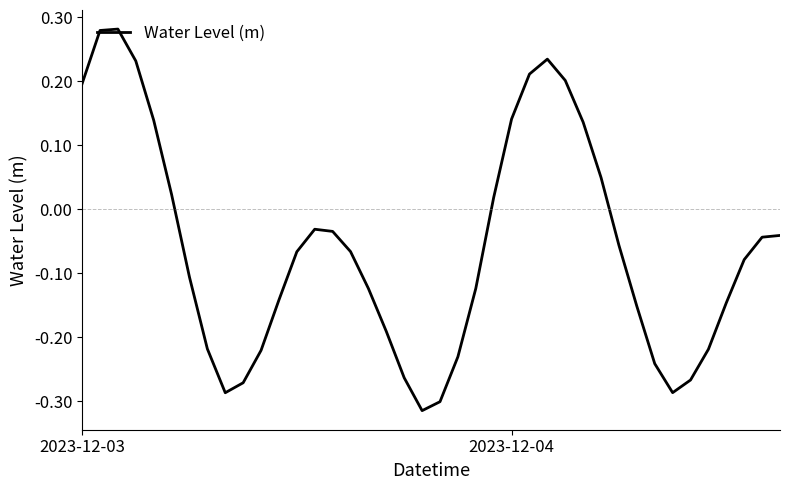

How many lines are shown in the chart?

1